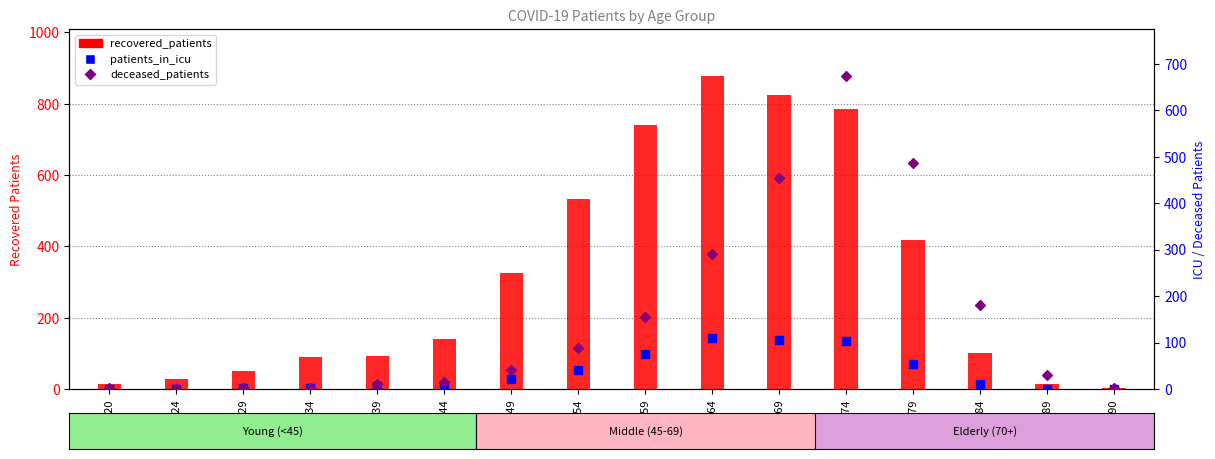

Which series has the largest total across all categories?

recovered_patients